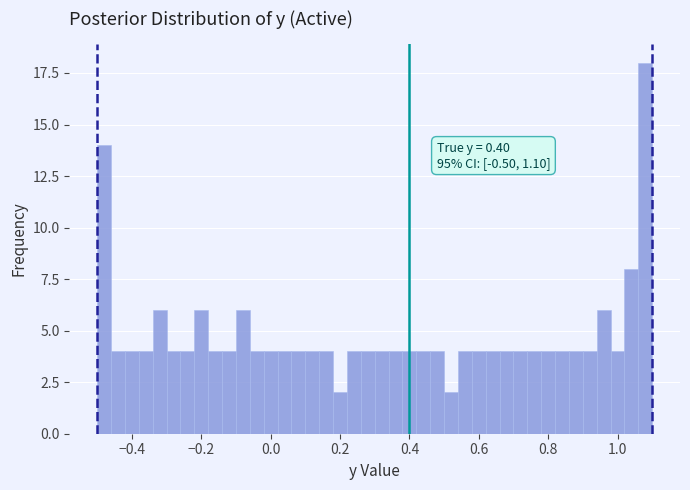

Read against the x-axis, roughly where is the centre of the tallest bar?

1.08